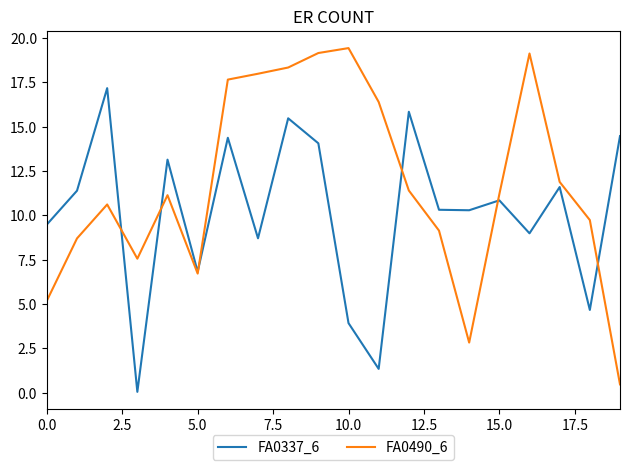

Does the chart have visible grid lines?

No